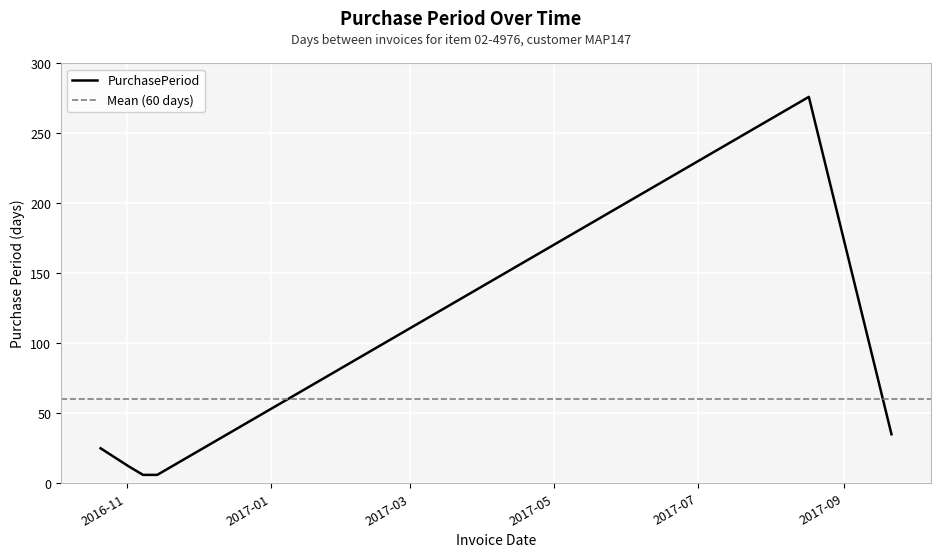

What is the change in value from 2016-11-08 to 2017-09-21?

+29